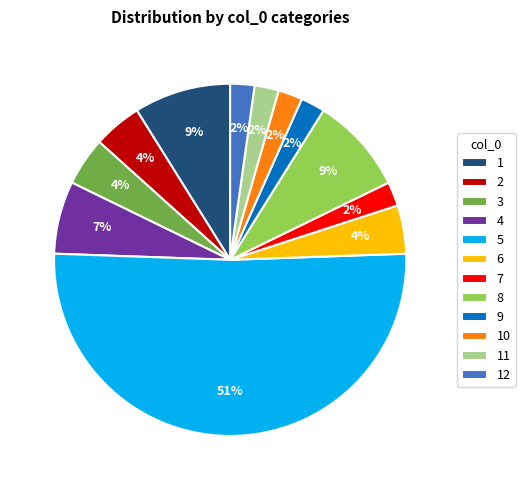

The 1 slice represents 9% of the pie. True or false?

True